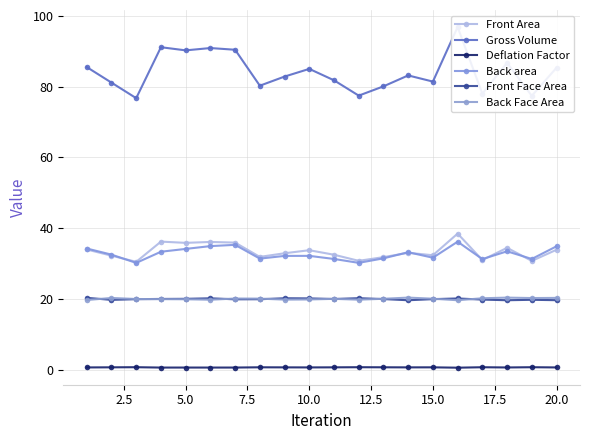

At how many categories does at least one series exceed 1?

20